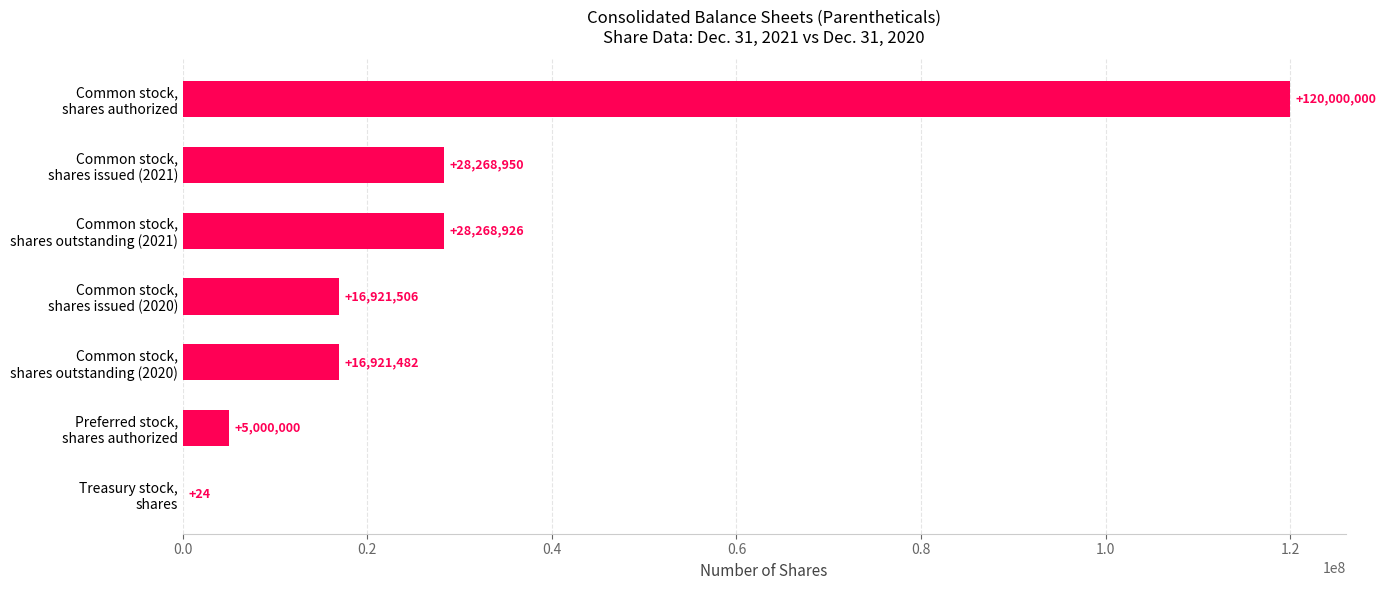

How many categories are shown in the chart?

7